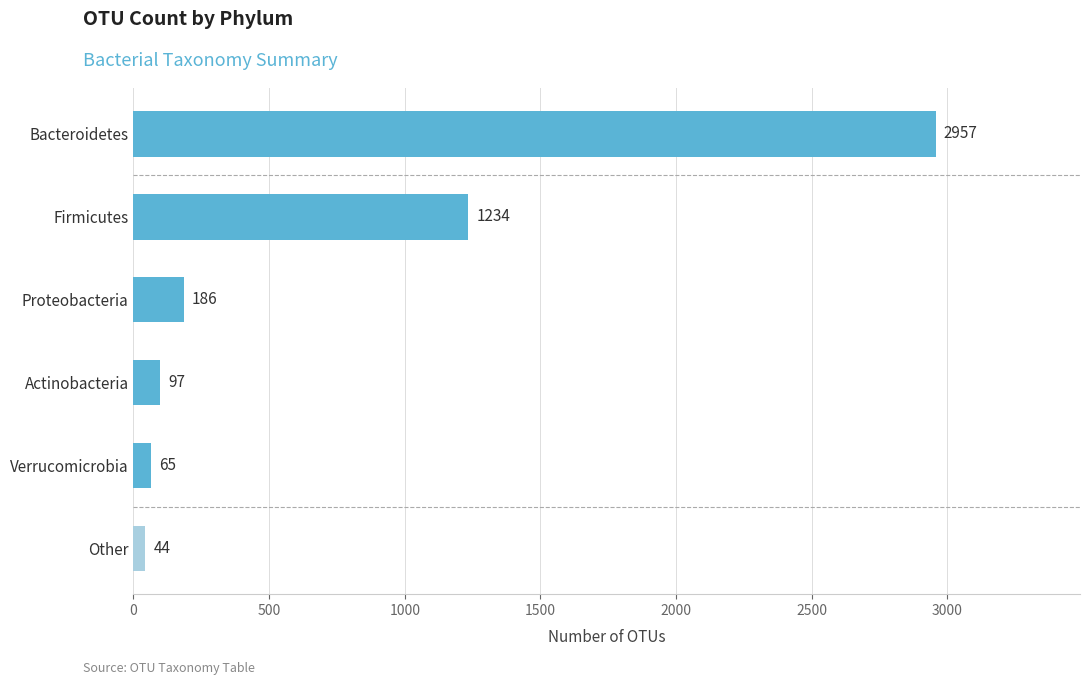

Read the value at Proteobacteria, to the nearest 10.

190